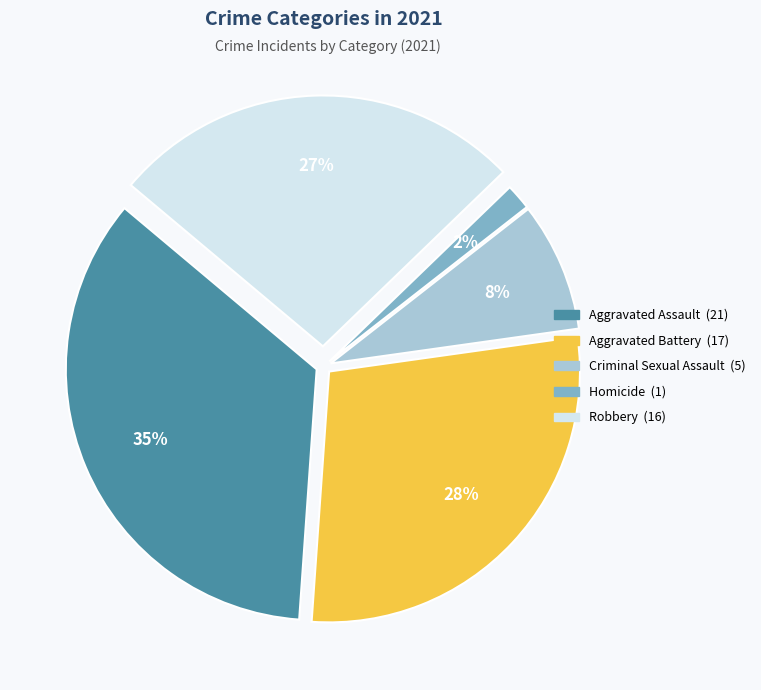

Is there a majority slice in this chart?

No